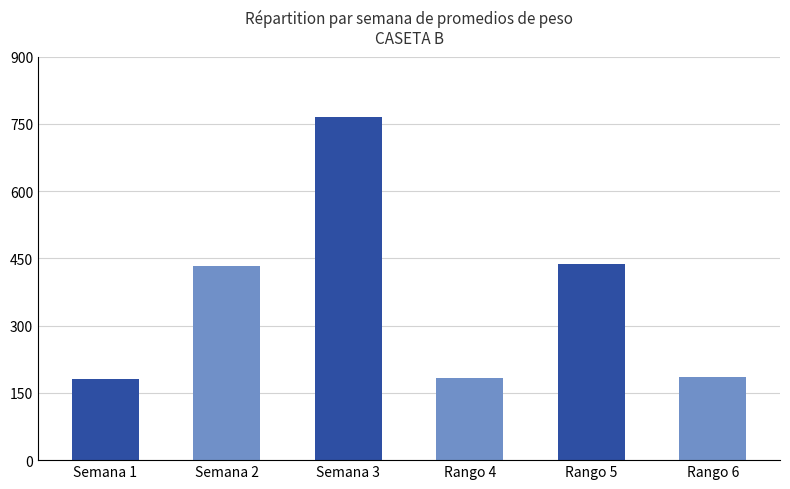

What is the difference between the values at Semana 3 and Rango 6?

578.3